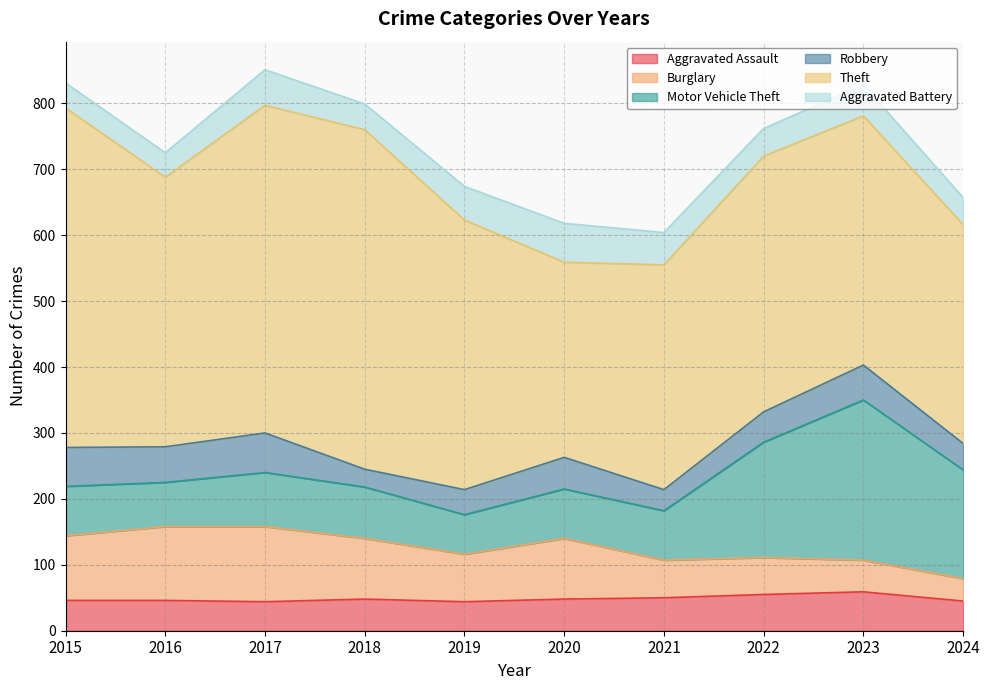

Reading right to left, extract all data points from this chart.

Aggravated Assault: 45	59	55	50	48	44	48	44	46	46
Burglary: 34	48	56	57	92	72	92	114	112	98
Motor Vehicle Theft: 165	243	175	75	75	60	78	82	67	75
Robbery: 40	53	46	32	48	38	27	60	54	59
Theft: 332	378	388	341	296	409	515	497	409	515
Aggravated Battery: 41	47	42	49	59	51	39	54	37	38